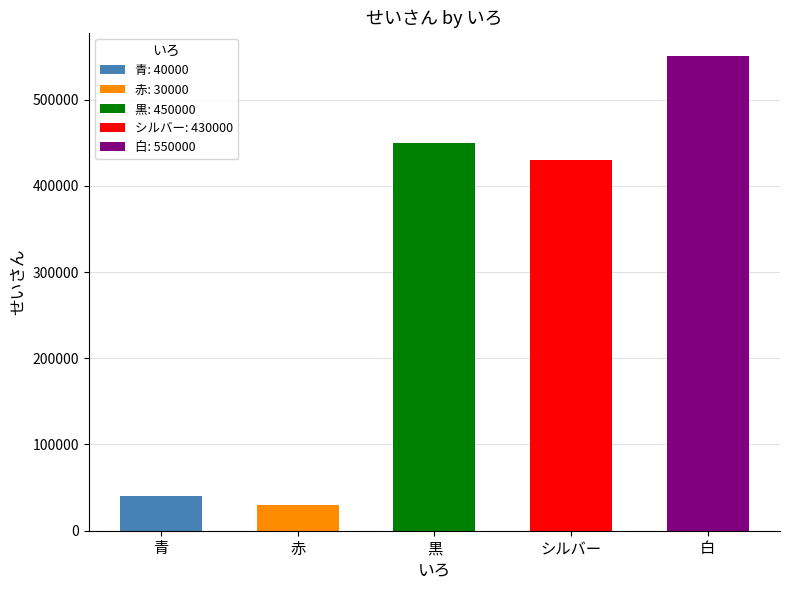

Where does the data first go above 430000?

黒